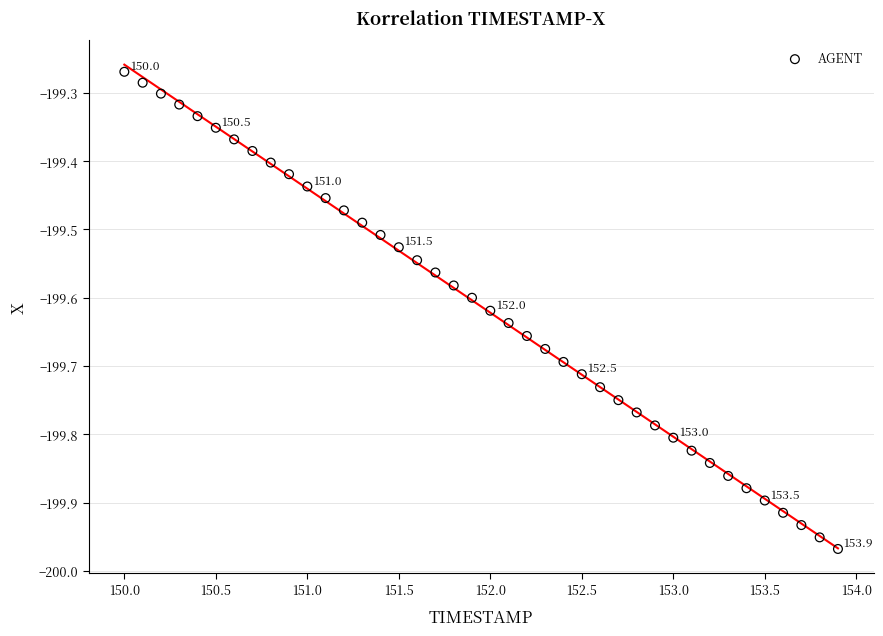

What is the range of Y values (max minus min)?

0.7